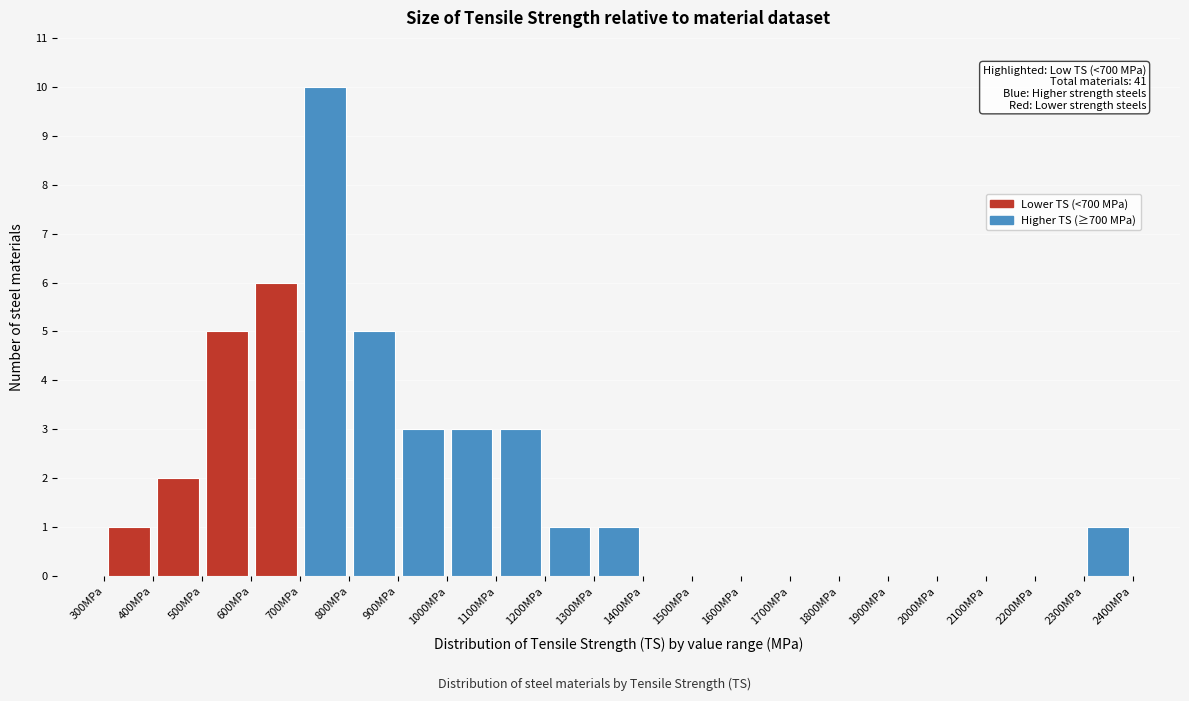

Over which range of the x-axis is the bar tallest?

700 to 800